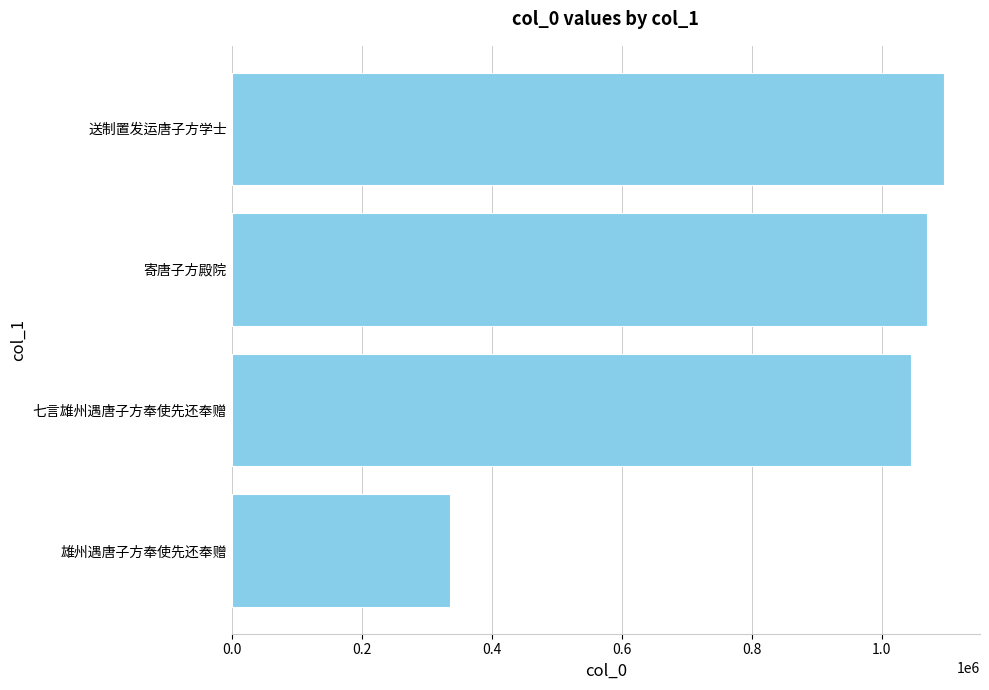

List the labels in order of value, smallest first.

雄州遇唐子方奉使先还奉赠, 七言雄州遇唐子方奉使先还奉赠, 寄唐子方殿院, 送制置发运唐子方学士